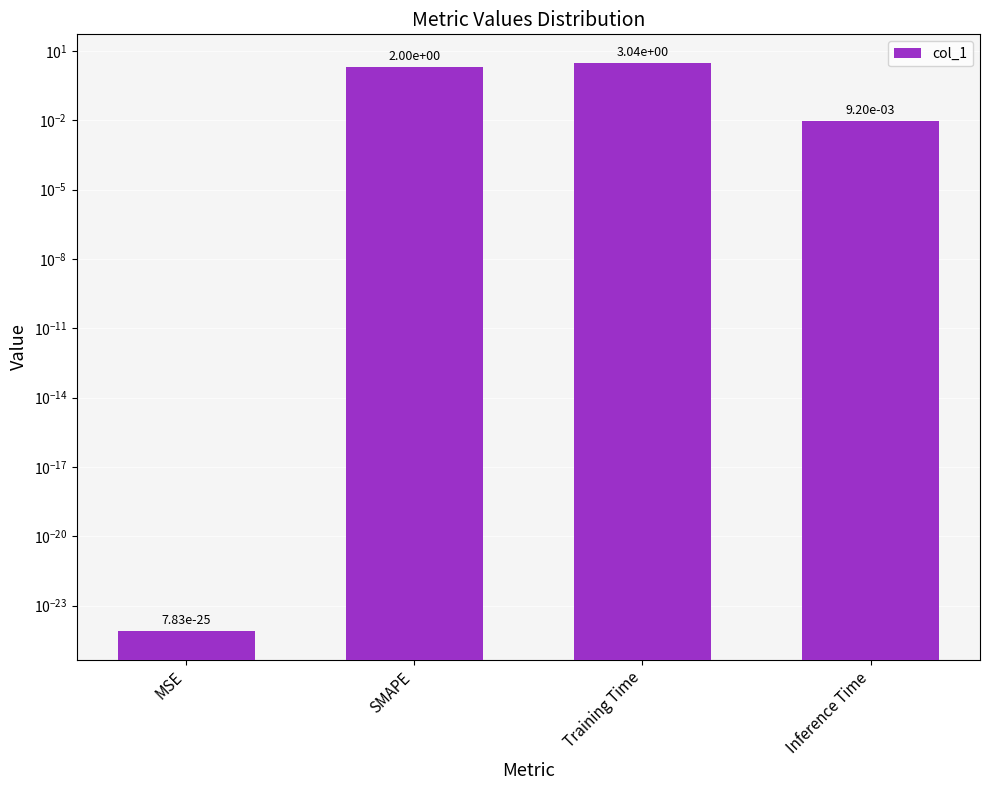

What is the label of the 3rd bar from the right?

SMAPE